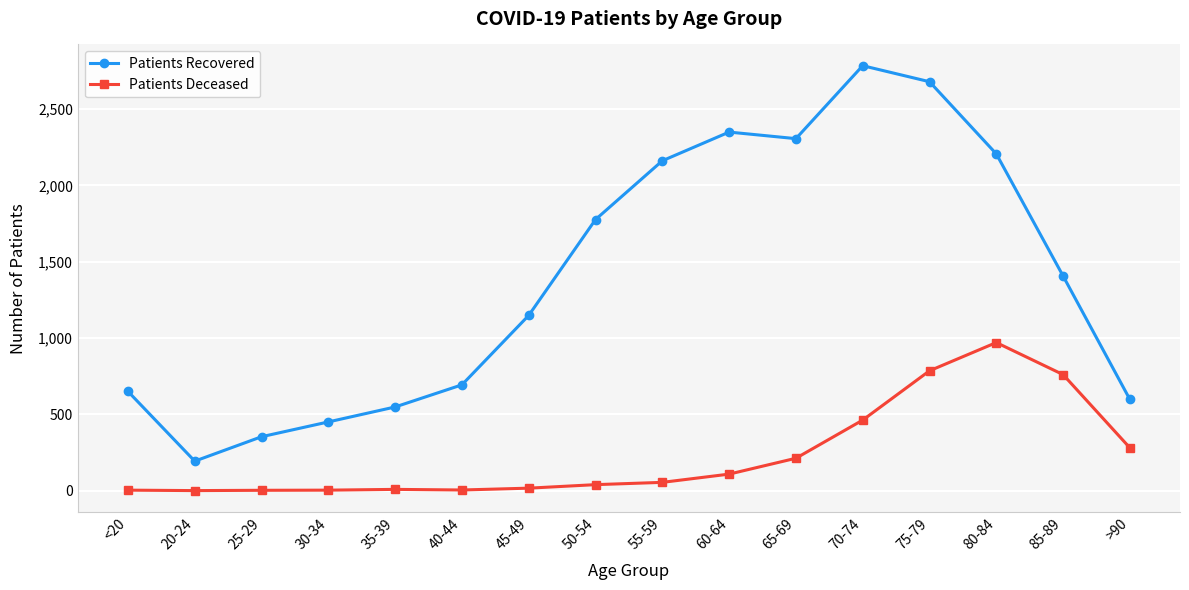

How many distinct data groups are displayed?

2